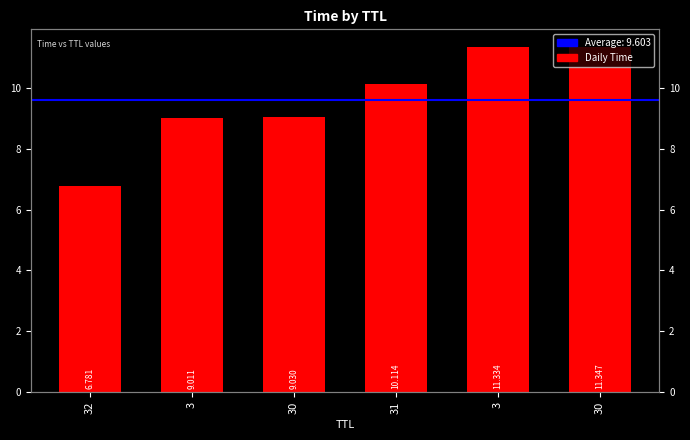

What is the sum of the values at 31 and 3?

19.1